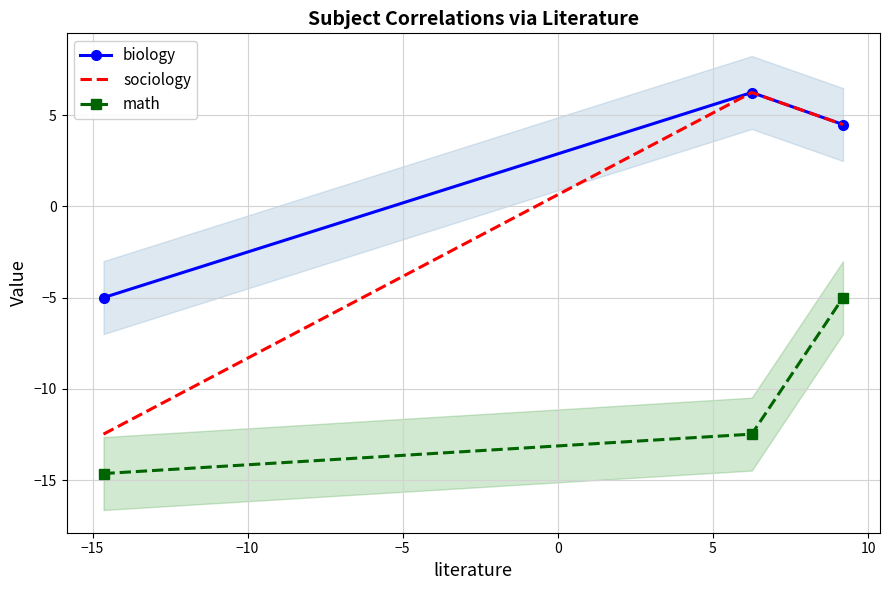

What is the value of the math point at the 2nd from the left?

-12.5